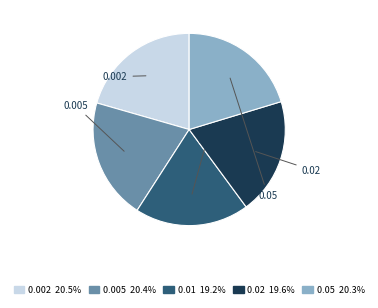

What percentage is the 0.002 slice, to the nearest percent?

21%